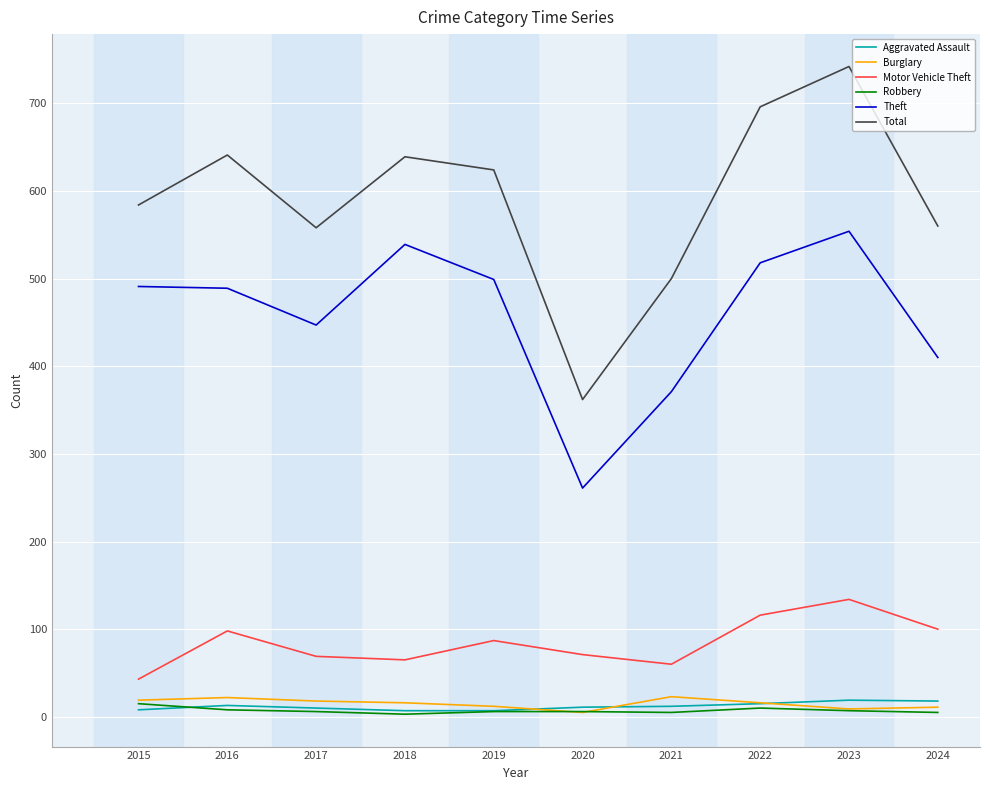

Between 2015 and 2023, which series saw the biggest shift?

Total